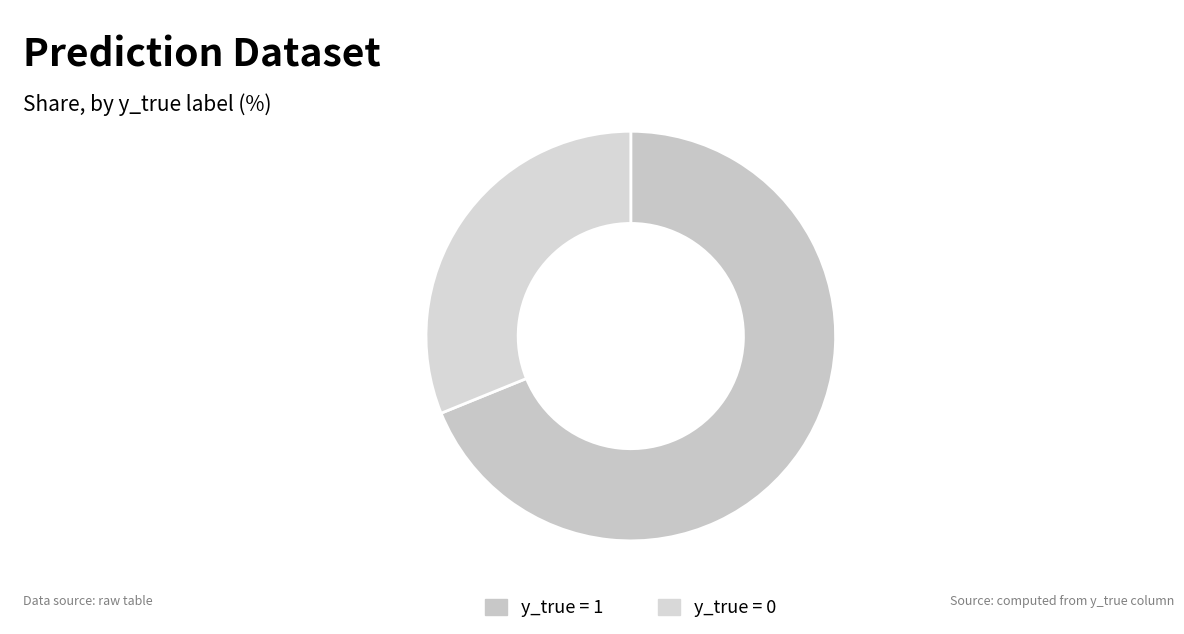

Is there any slice that represents more than half of the pie?

Yes